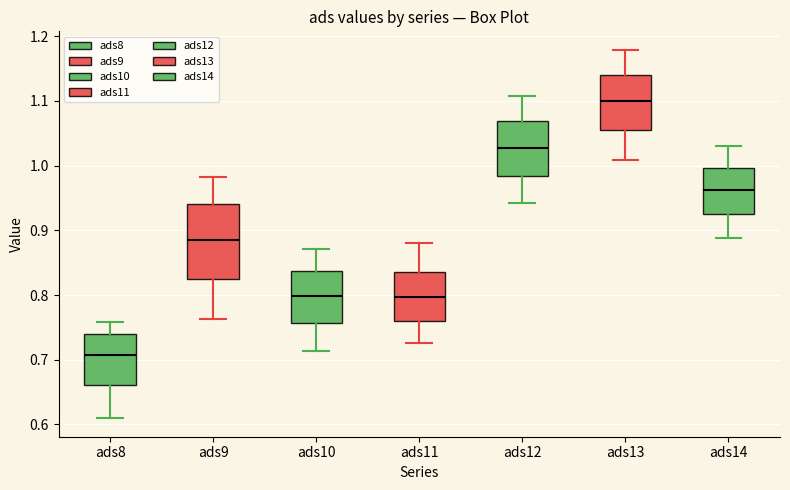

Where does the upper whisker of the box for ads13 end on the y-axis? The values are not printed on the chart, so give them approximately, as read against the axis.

1.18